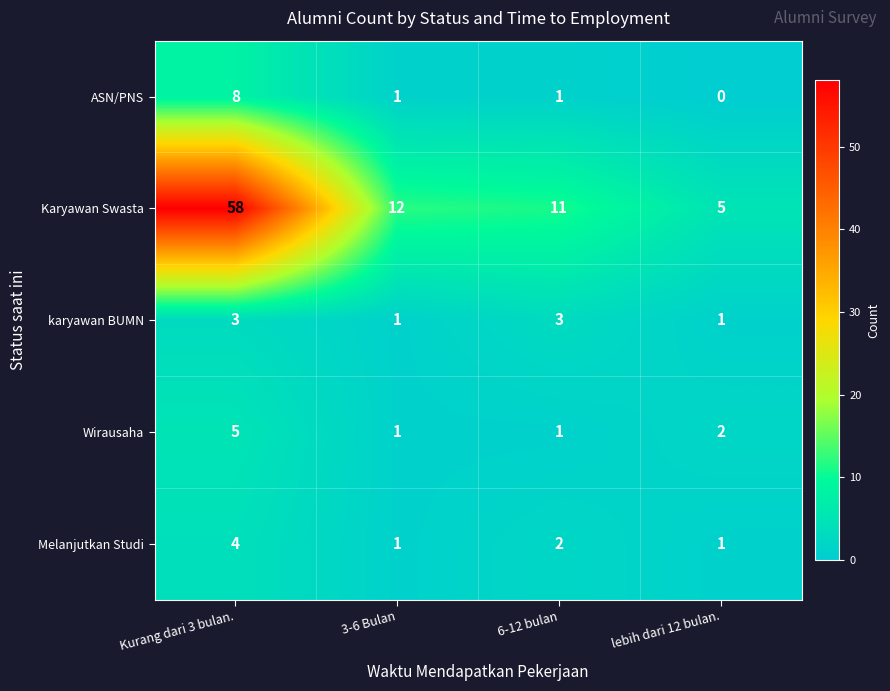

At how many categories does at least one series exceed 50?

1